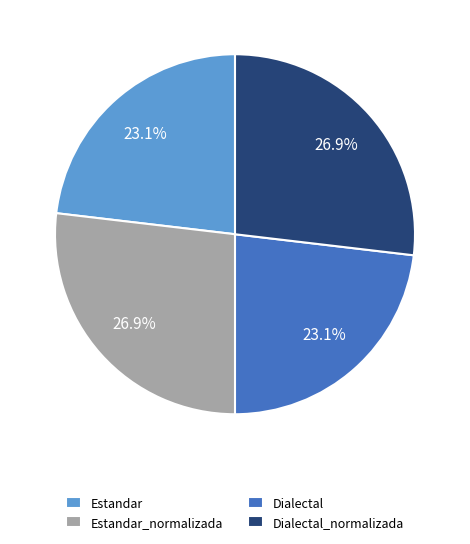

Does any single category account for the majority?

No